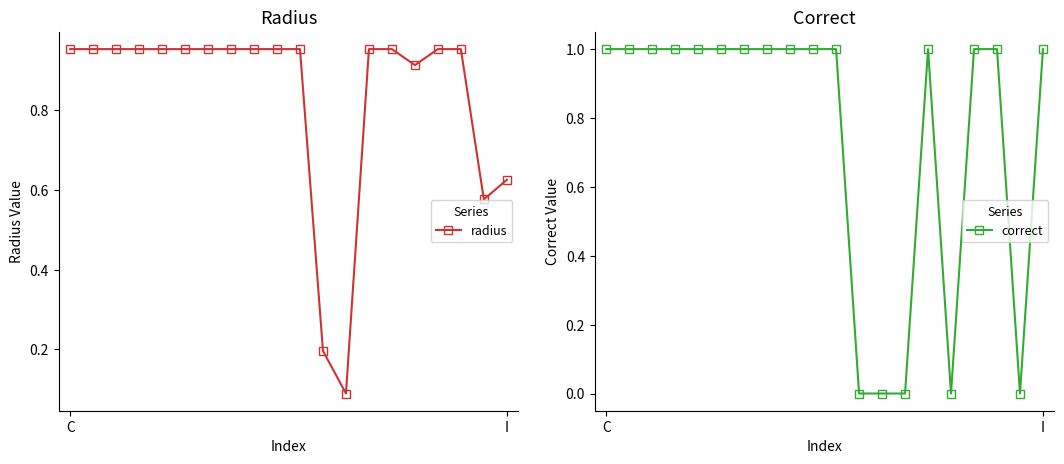

Which series has the largest range (max minus min)?

correct